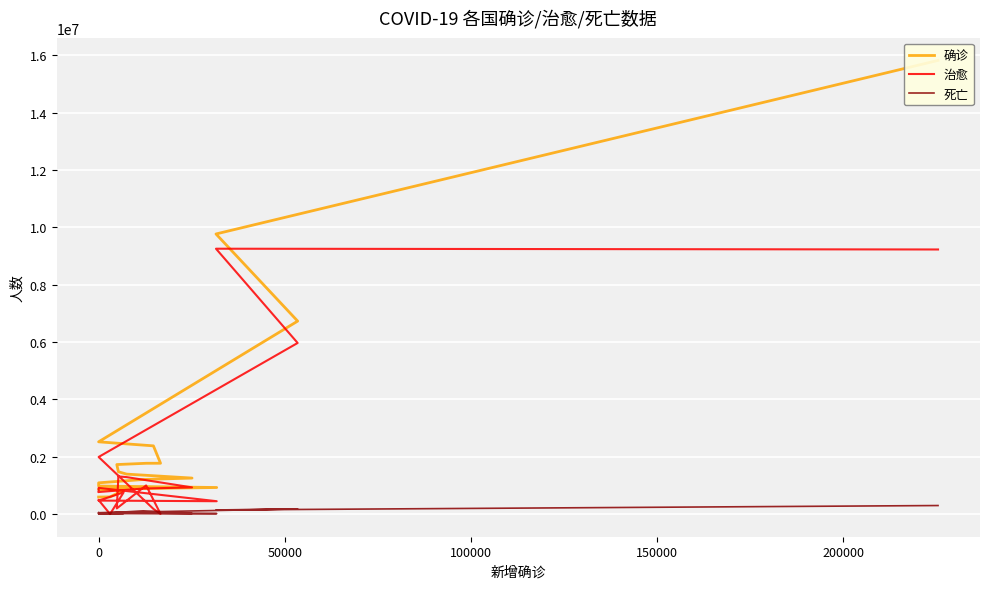

Rank the series at 150000 from lowest to highest value.

死亡, 治愈, 确诊